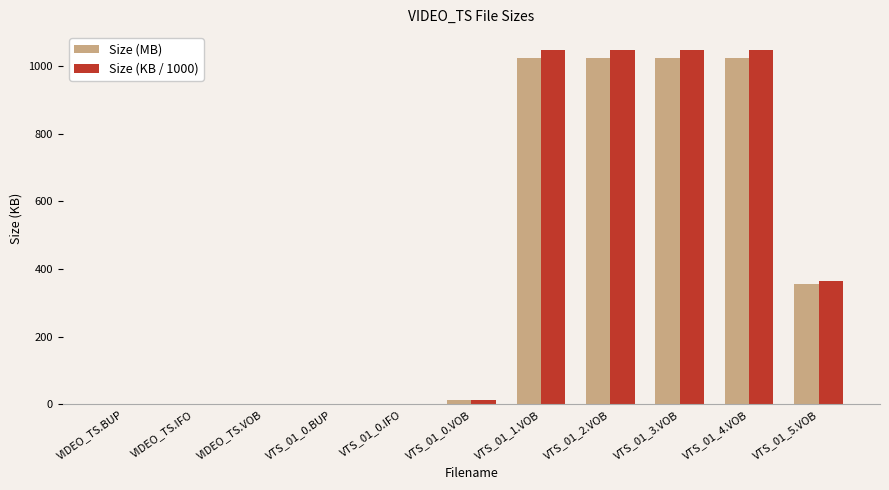

Is the value of Size (KB / 1000) at VIDEO_TS.VOB greater than the value of Size (MB) at VTS_01_4.VOB?

No